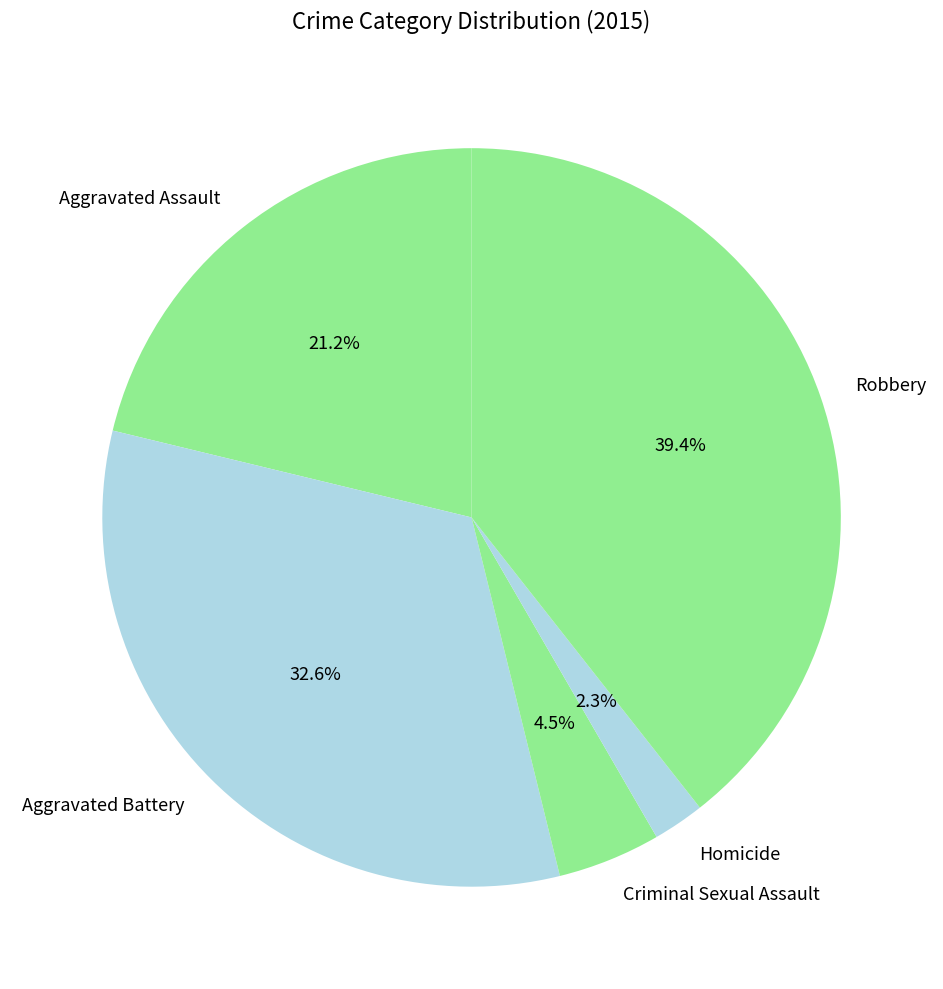

Do Aggravated Battery and Robbery together represent more than half of the pie?

Yes